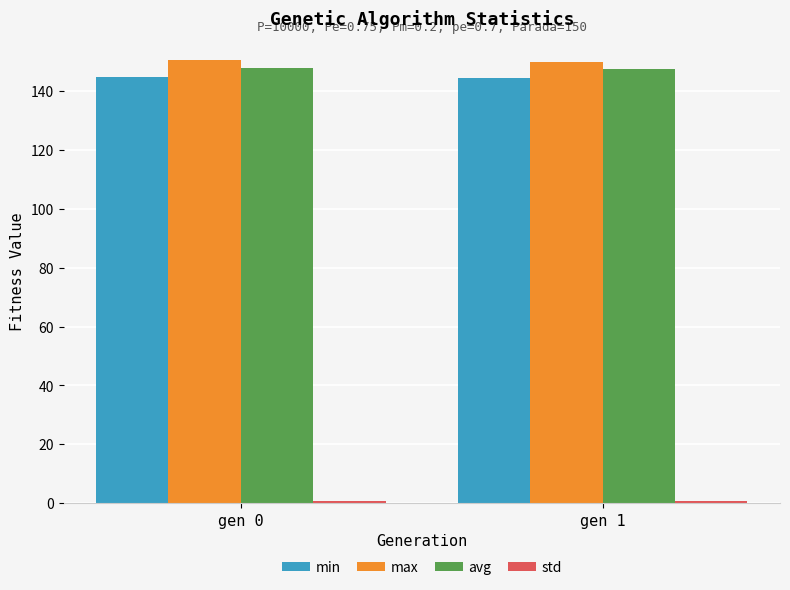

What is the minimum value for min?

144.6